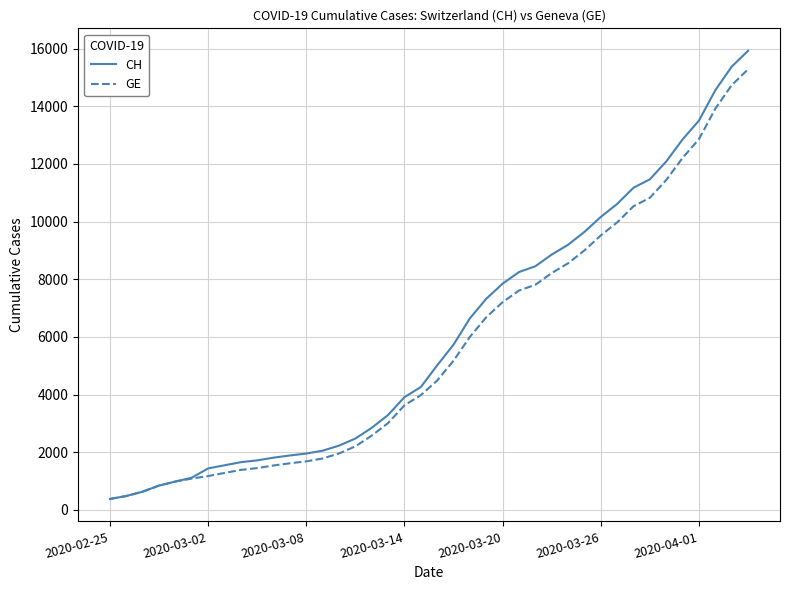

What is the highest value of the GE series?

15284